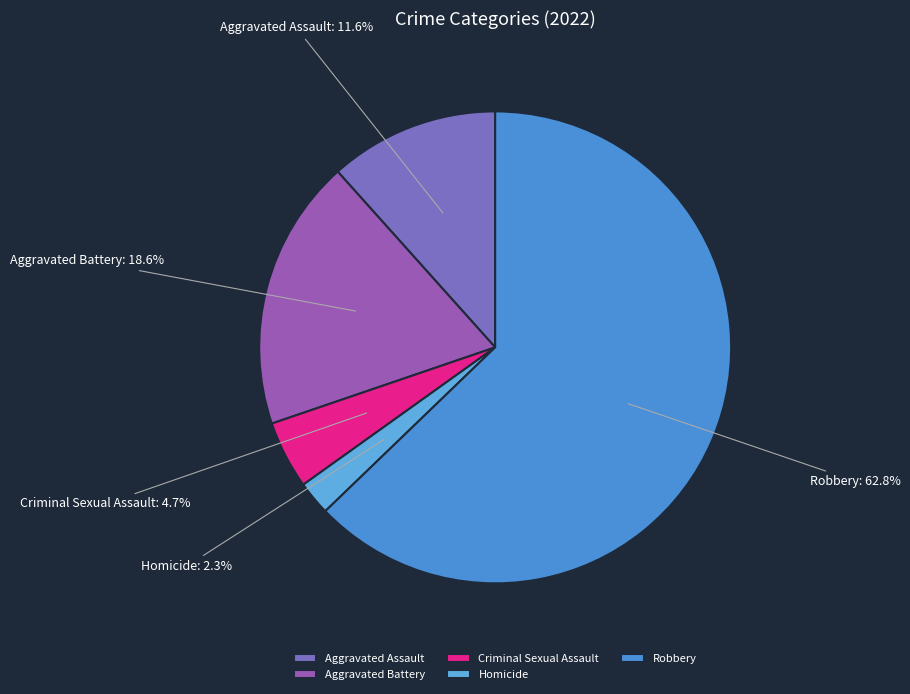

To the nearest percent, what percentage of the pie is Robbery?

63%